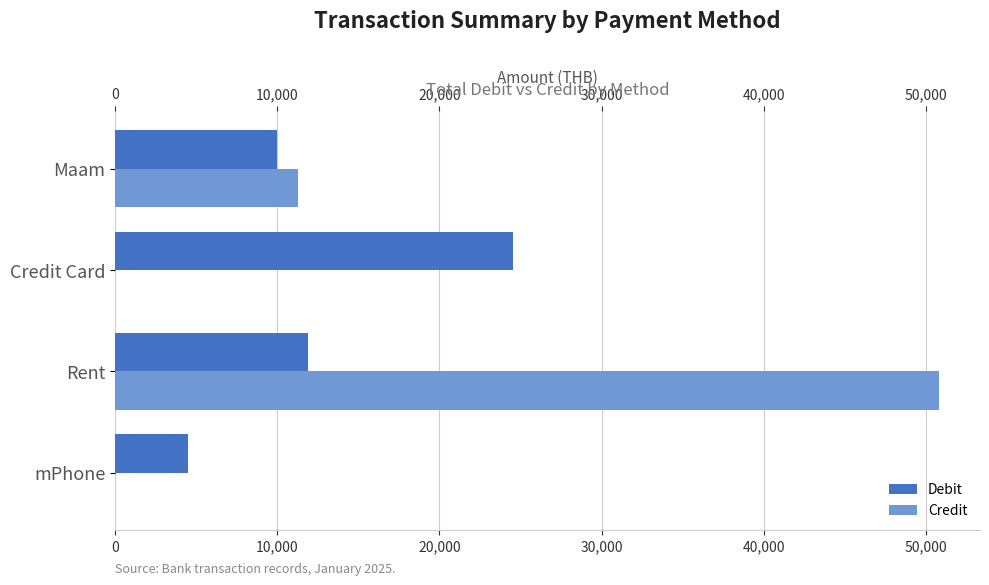

Where is Credit nearest to the value 25400?

Maam